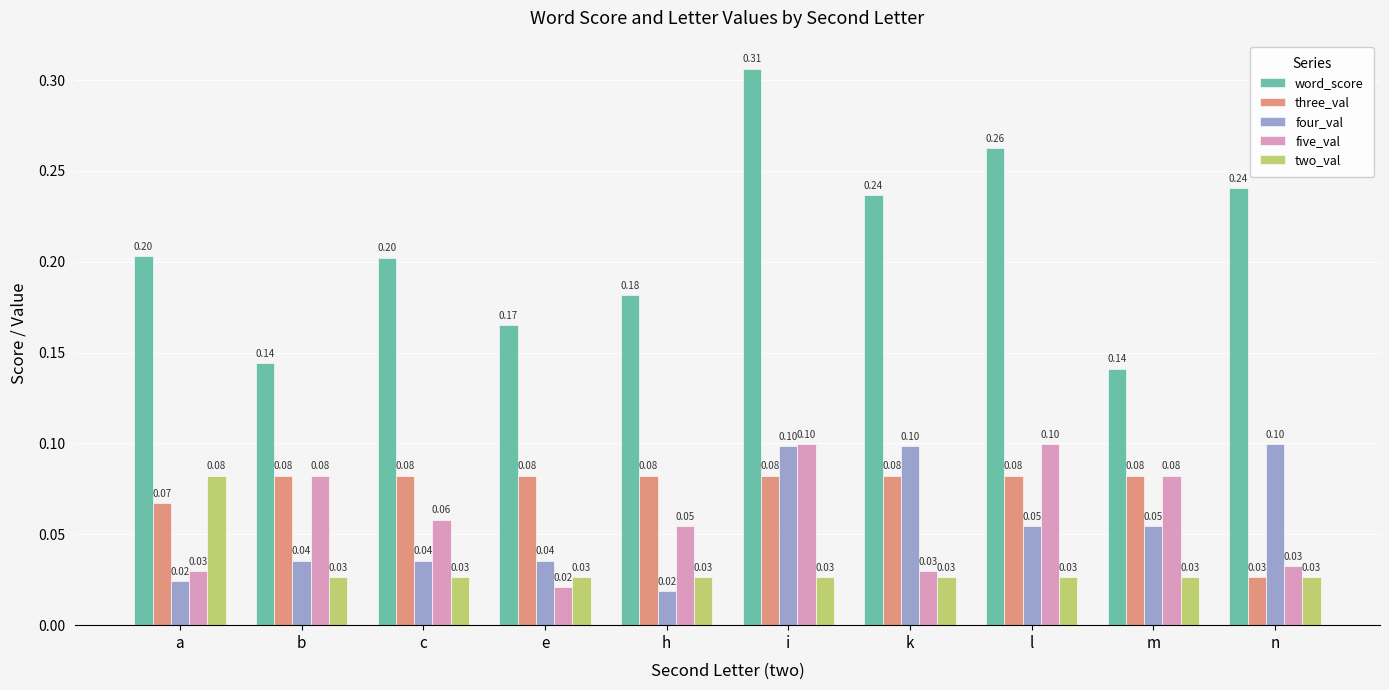

The value of three_val at l is 0.1. True or false?

True